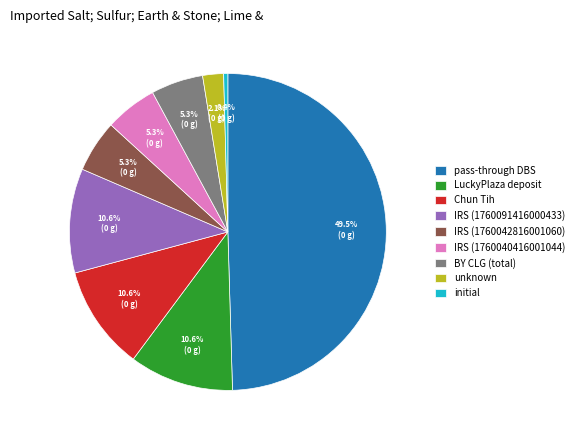

What is the ratio of the value at Chun Tih to the value at IRS (1760040416001044)?

2.0